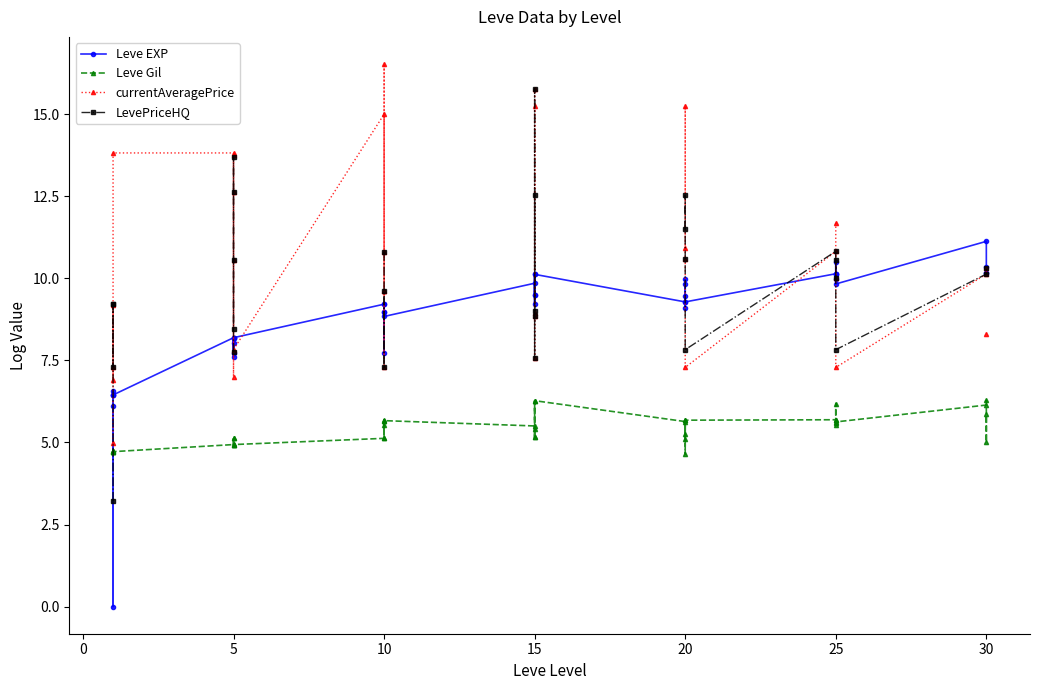

How many lines are shown in the chart?

4